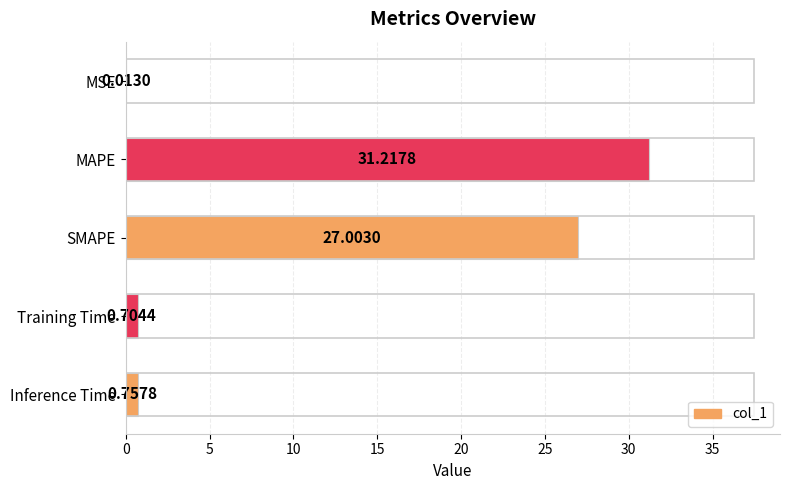

Which category has the highest value across all series?

MAPE